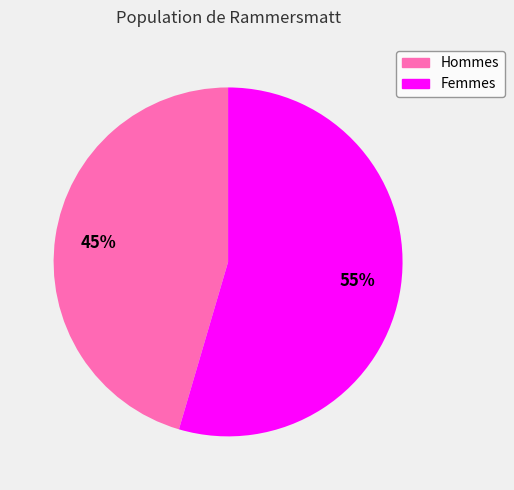

Which category has the smallest portion of the pie?

Hommes